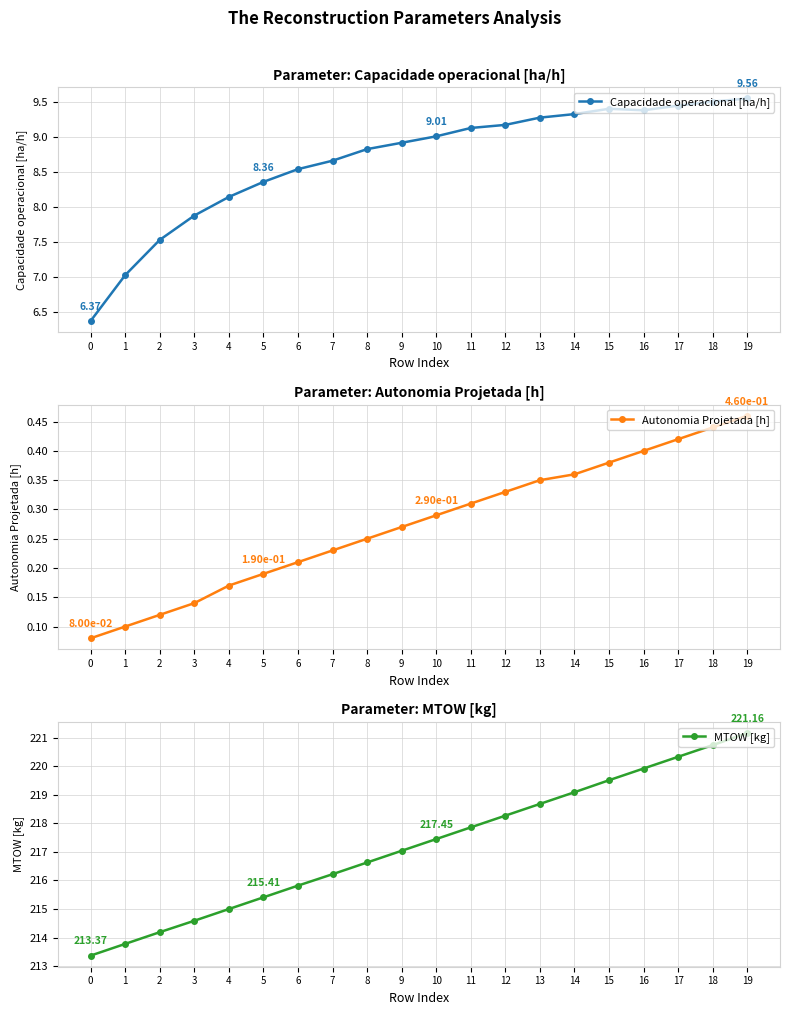

How many series are shown in this chart?

3